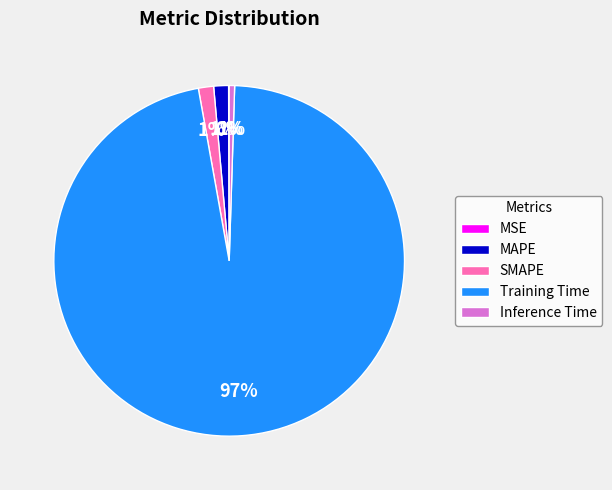

To the nearest percent, what is the average slice percentage?

20%